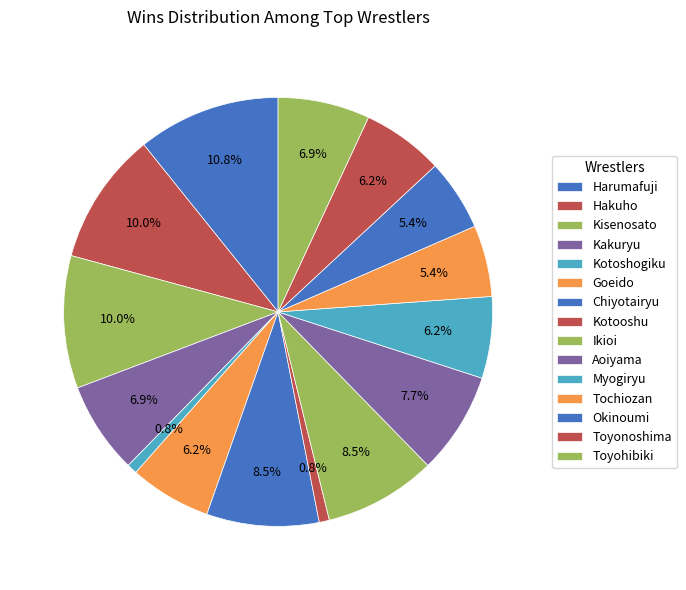

How many slices are in this pie chart?

15